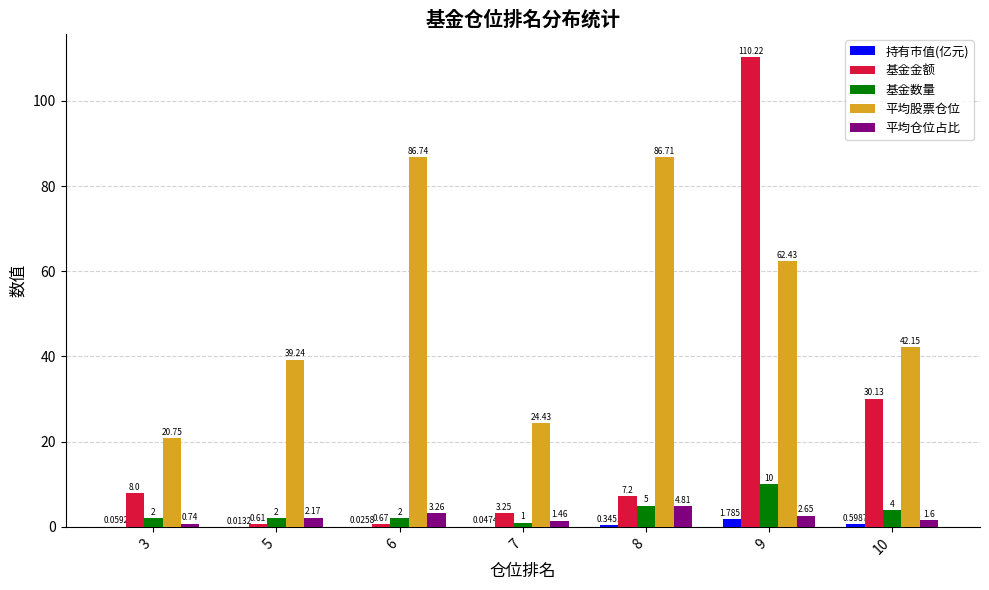

Which series has the largest total across all categories?

平均股票仓位